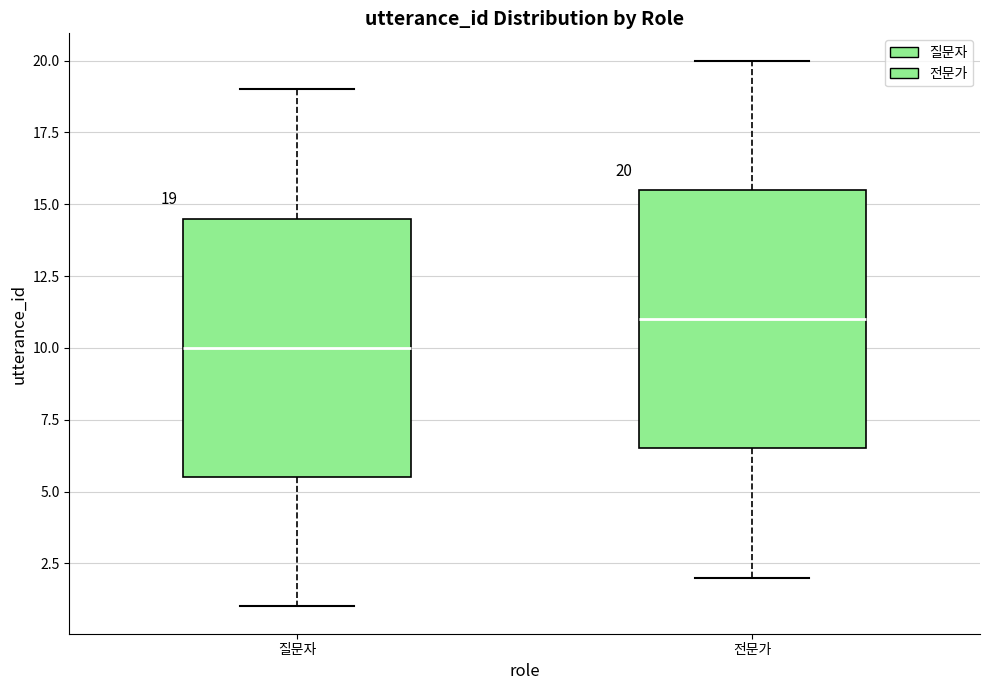

Which box has the lowest median line?

질문자